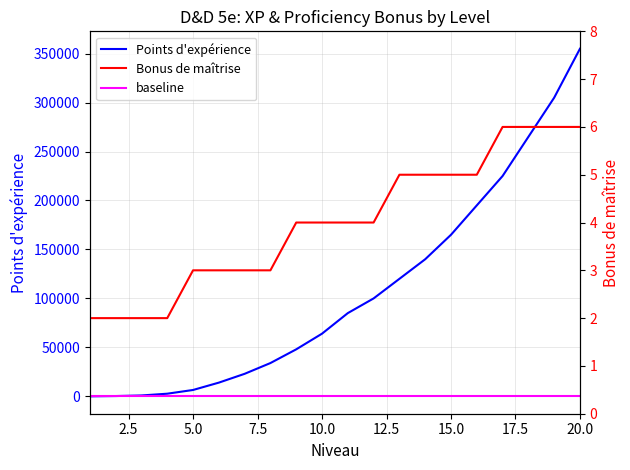

How many lines are shown in the chart?

3